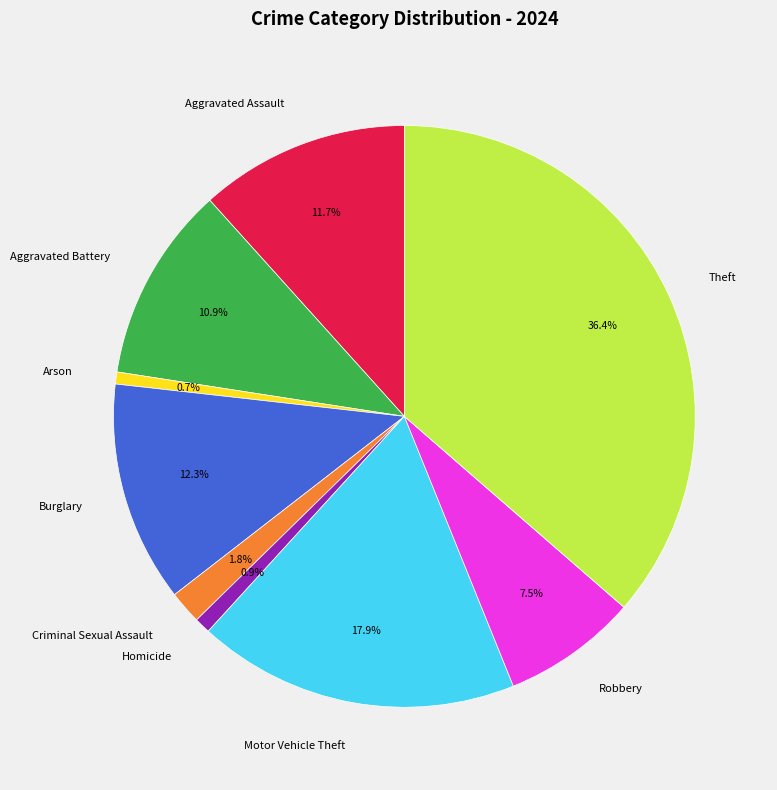

Does Homicide account for over 50% of the chart?

No